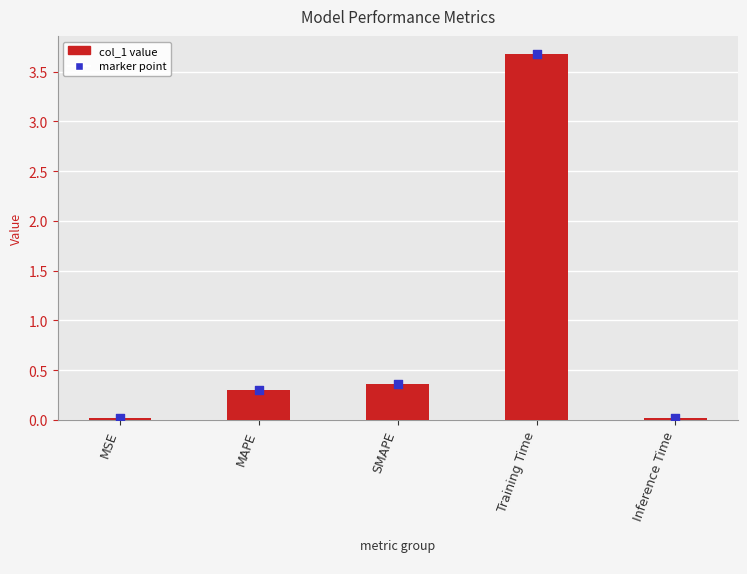

Which has a higher value, MSE or Training Time?

Training Time